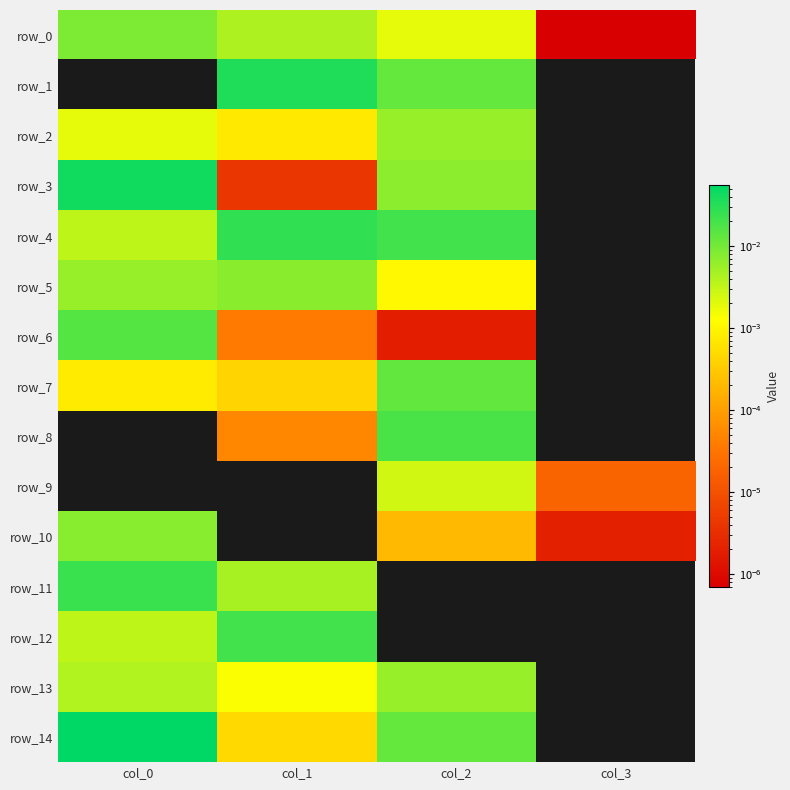

Reading left to right, extract all data points from this chart.

row_0: 0.0	0.0	0.0	0.0
row_1: 0.0	0.0	0.0	0.0
row_2: 0.0	0.0	0.0	0.0
row_3: 0.0	0.0	0.0	0.0
row_4: 0.0	0.0	0.0	0.0
row_5: 0.0	0.0	0.0	0.0
row_6: 0.0	0.0	0.0	0.0
row_7: 0.0	0.0	0.0	0.0
row_8: 0.0	0.0	0.0	0.0
row_9: 0.0	0.0	0.0	0.0
row_10: 0.0	0.0	0.0	0.0
row_11: 0.0	0.0	0.0	0.0
row_12: 0.0	0.0	0.0	0.0
row_13: 0.0	0.0	0.0	0.0
row_14: 0.1	0.0	0.0	0.0